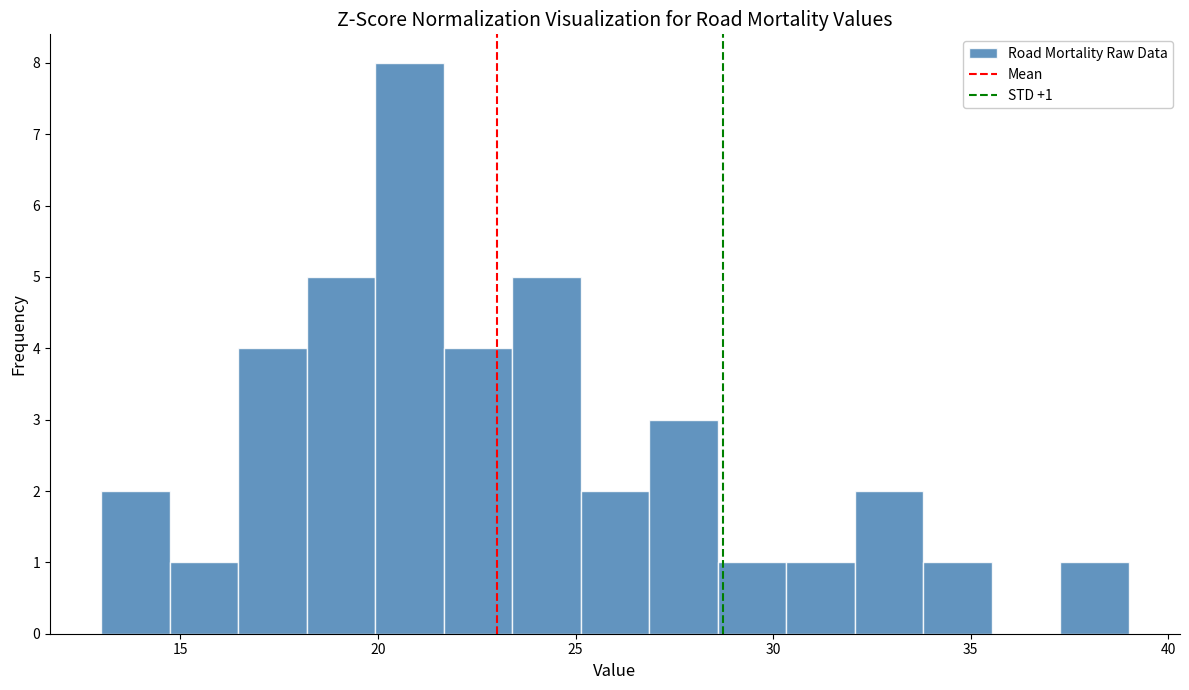

Around what value on the x-axis is the tallest bar? Give the approximate position of its centre, as read against the axis.

21.0